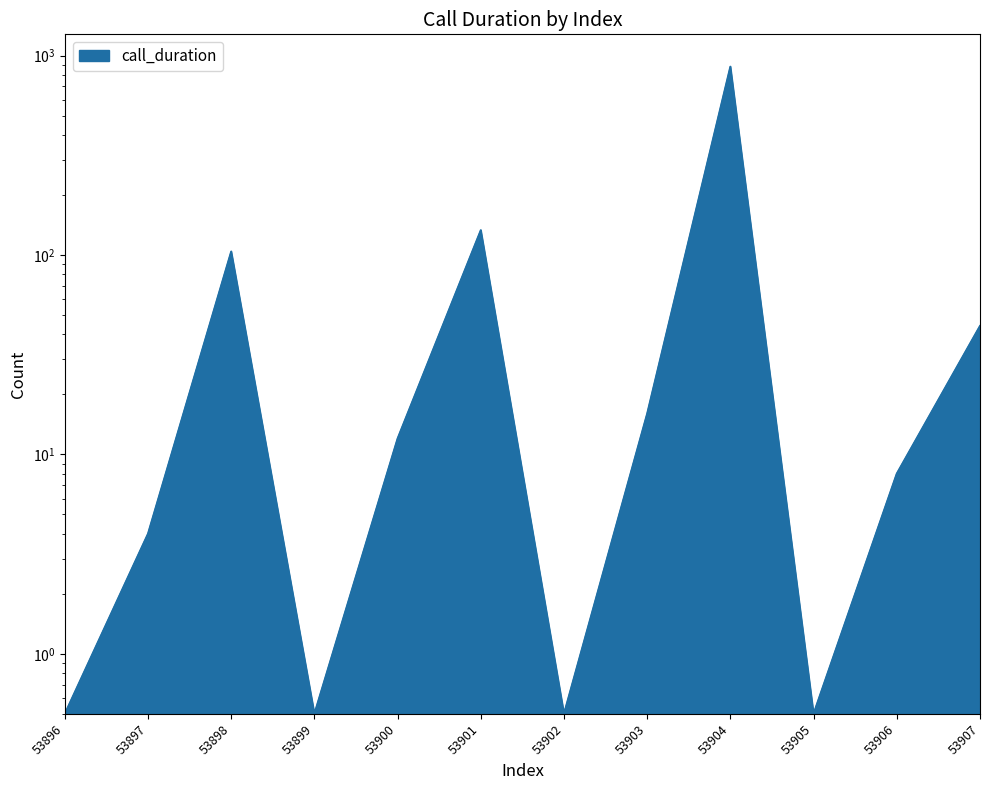

What is the value of the 12th point from the left?

44.0